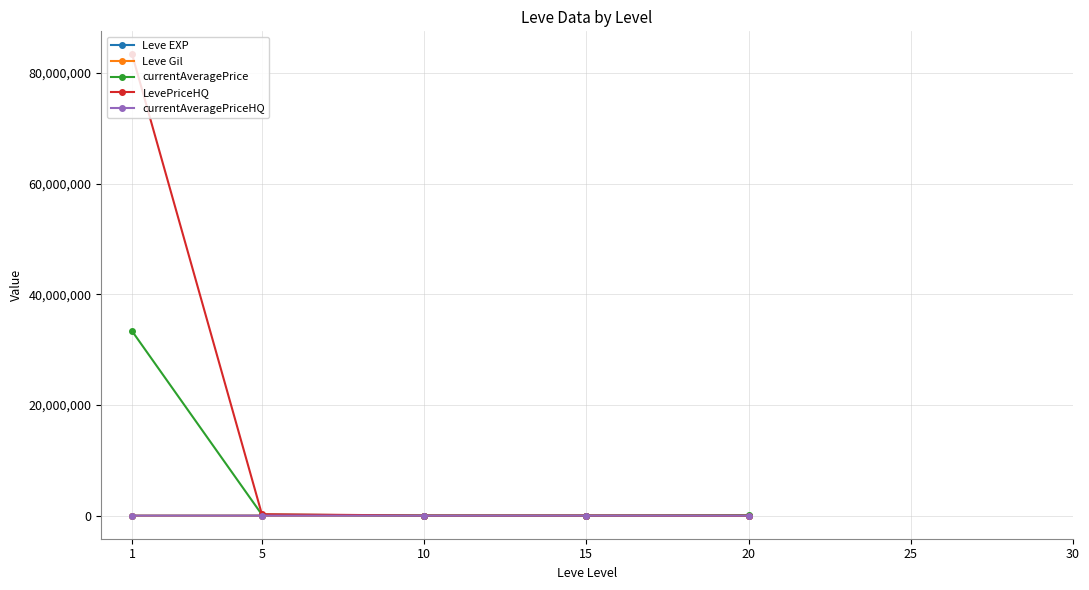

What is the minimum value shown in the chart?

3.7